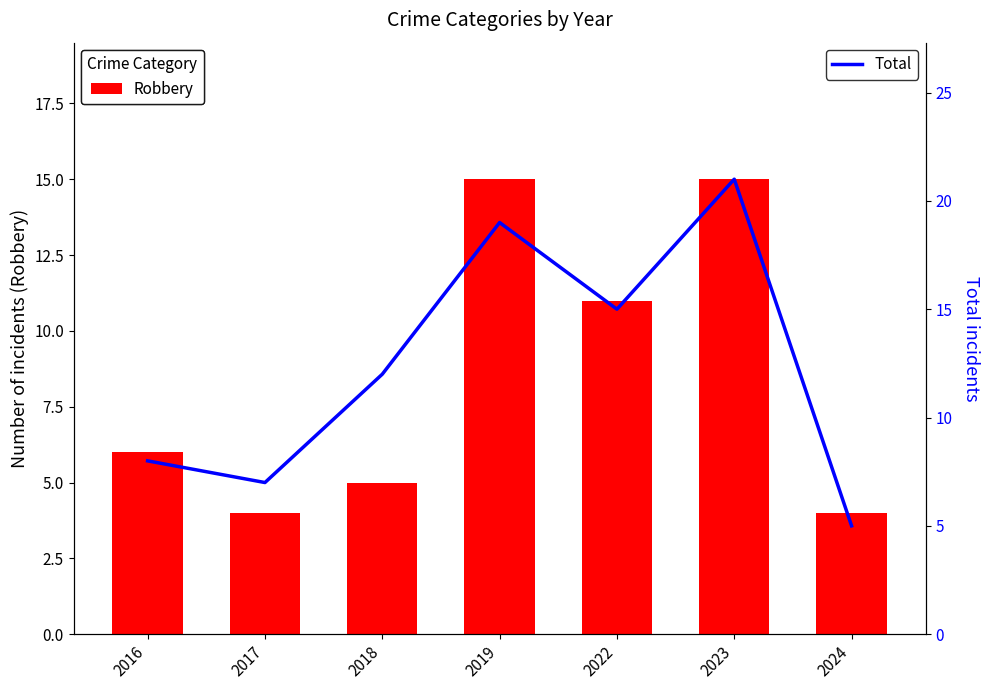

The Robbery series shows 15 at 2023. True or false?

True